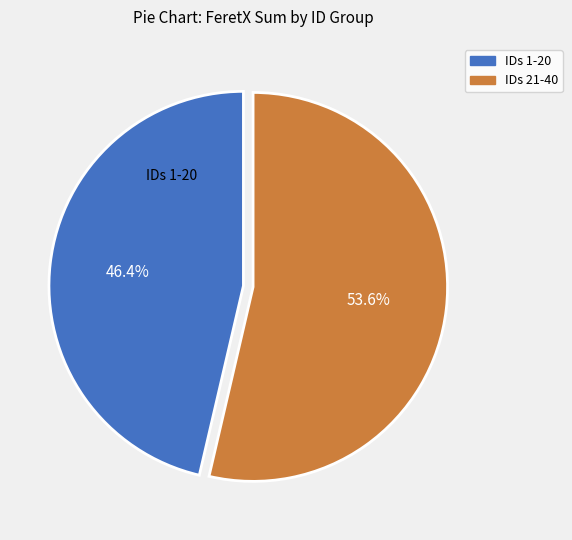

Is there a majority slice in this chart?

Yes